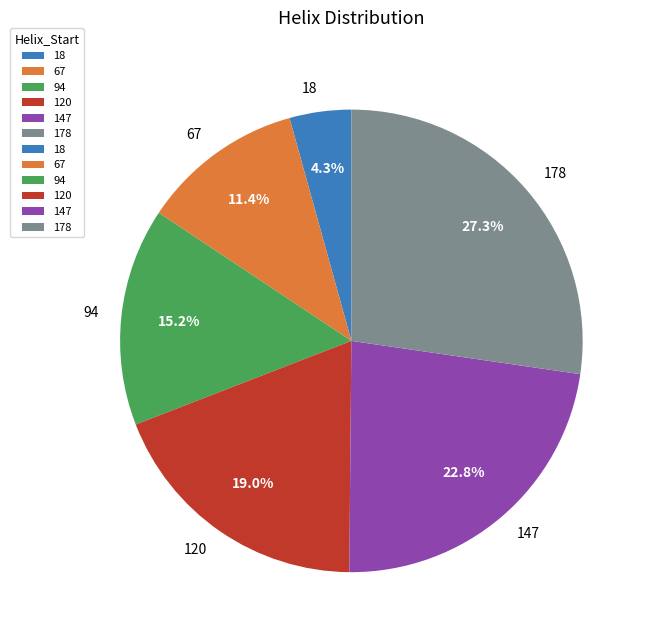

Which slice is the smallest?

18